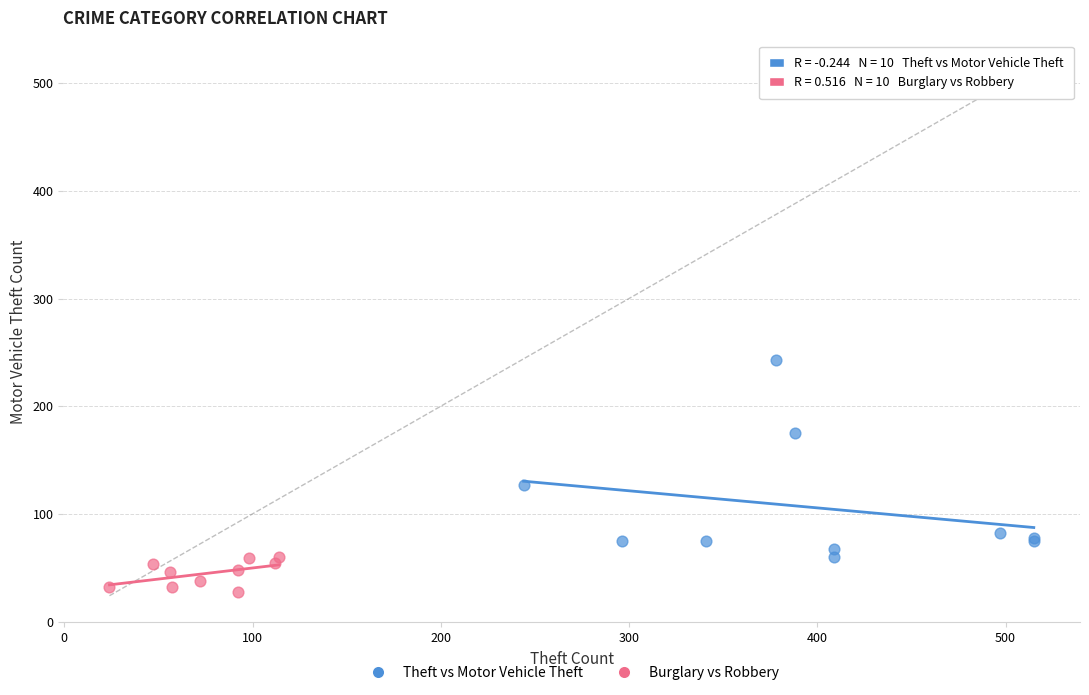

Which series contains the lowest Y value?

Burglary vs Robbery